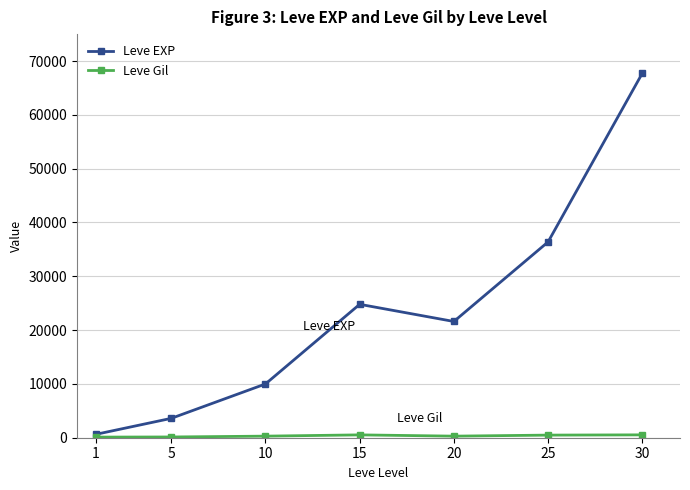

What is the average value of the Leve EXP series?

23533